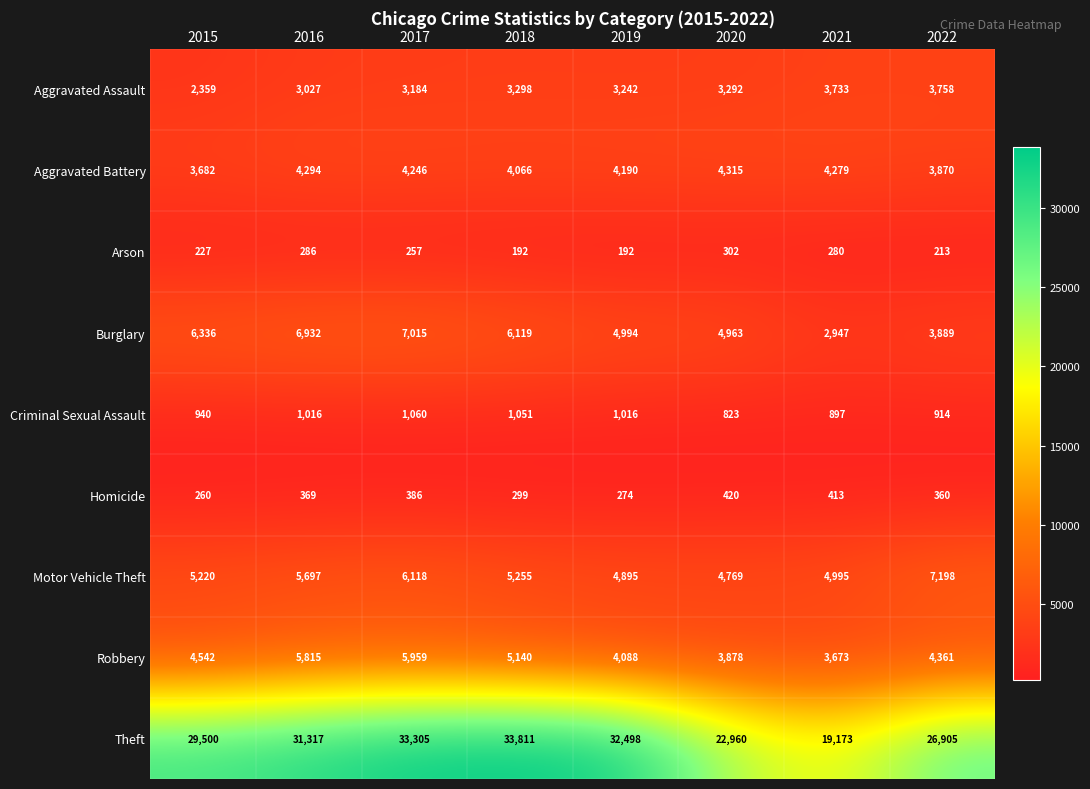

What is the highest value of the Aggravated Battery series?

4315